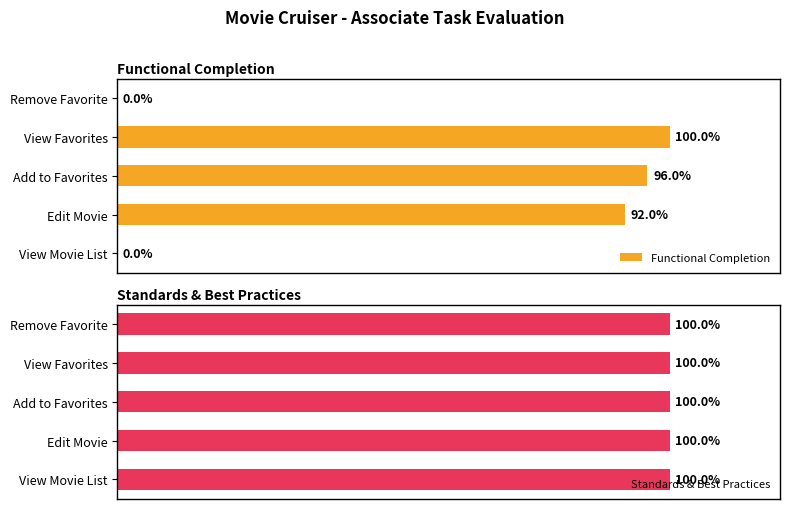

Where is Functional Completion nearest to the value 50?

Edit Movie